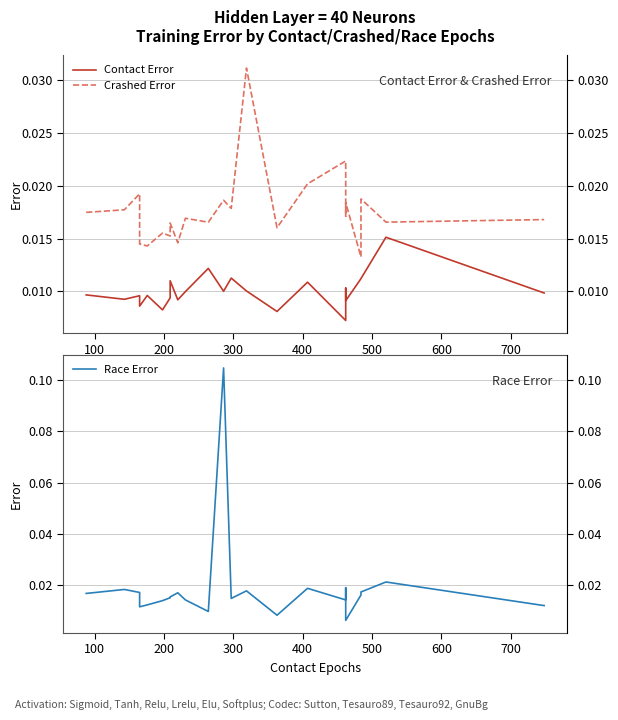

What is the label of the 4th point from the left?

300